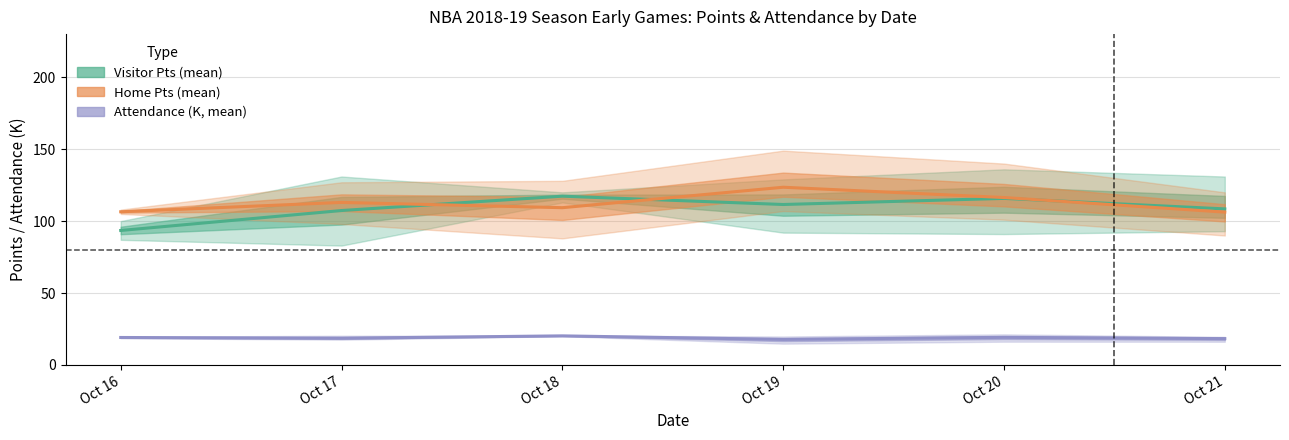

Which series changed the most between Oct 16 and Oct 21?

Visitor Pts (mean)